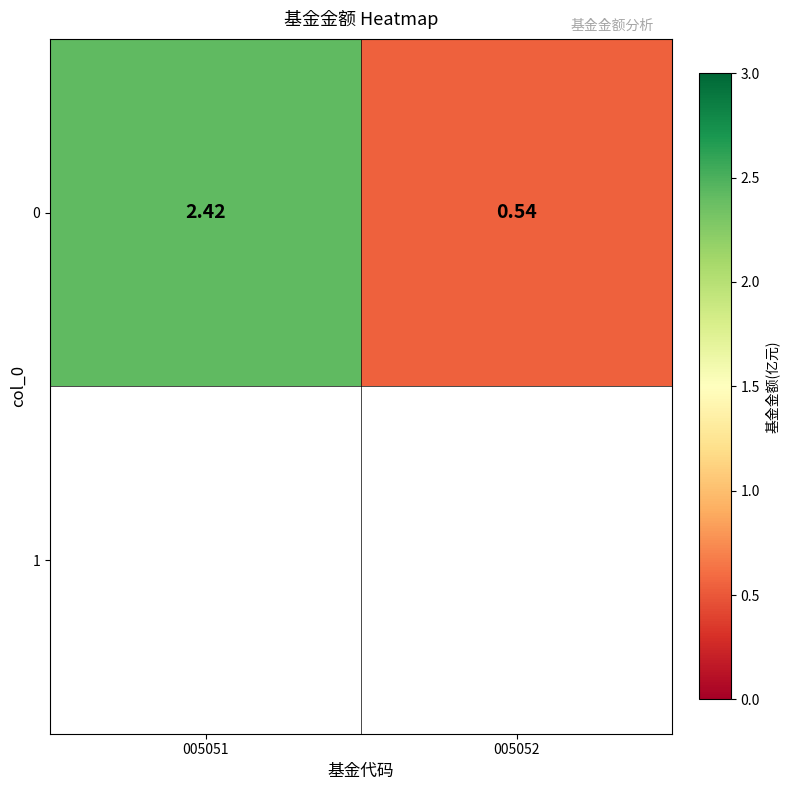

What is the average value?

1.5